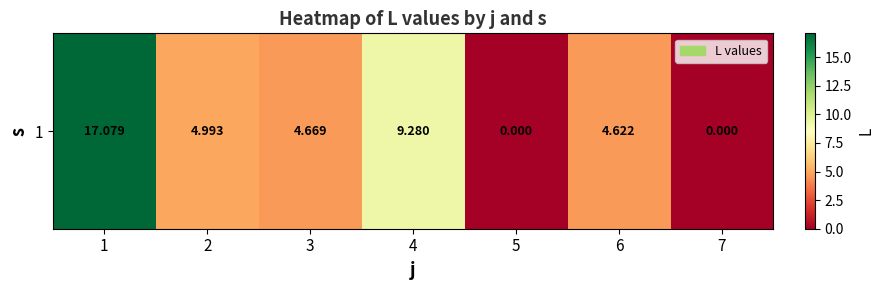

Is it true that the value at 4 is 4.1?

False